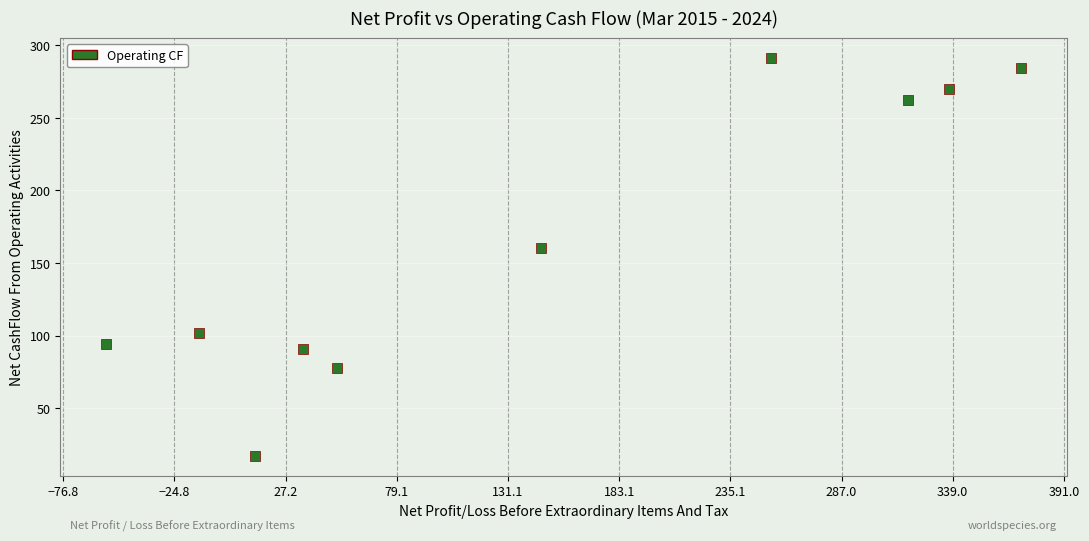

What Y value in the scatter plot is closest to 154?

160.6